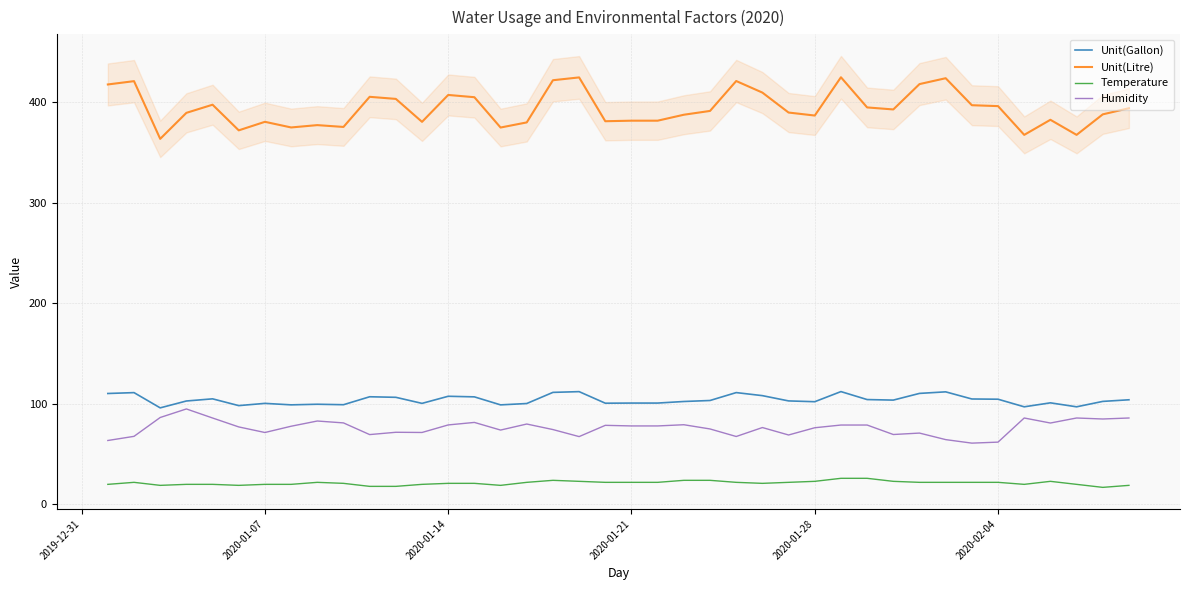

In Unit(Litre), how many points are lower than both neighbors (excluding endpoints)?

11